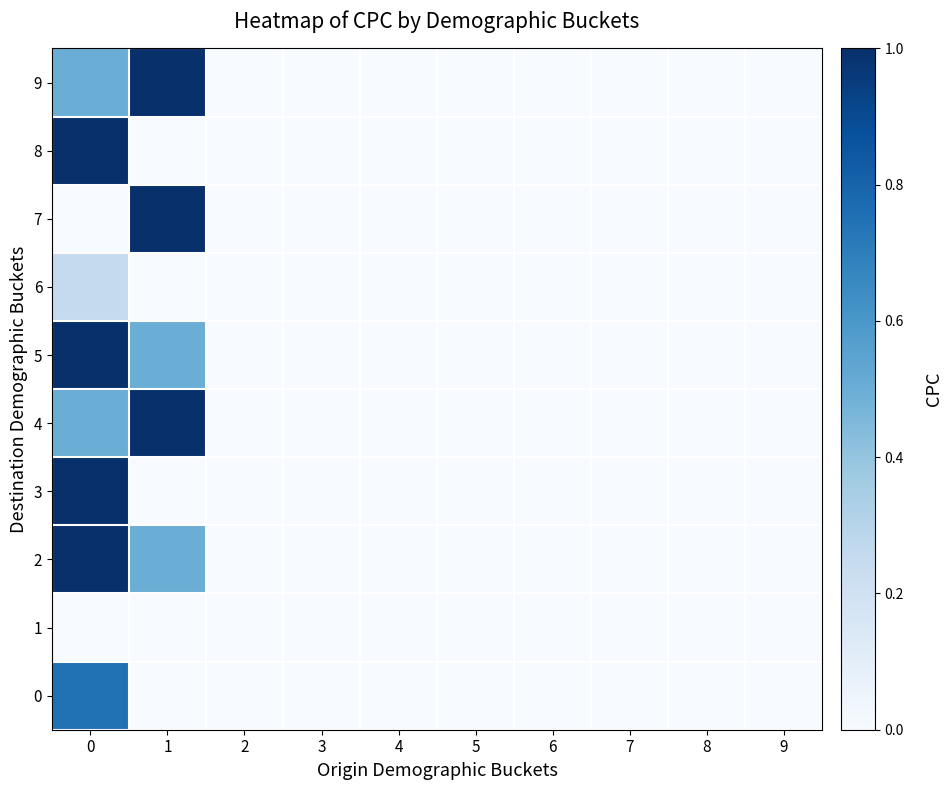

At 3, list the series in order from largest to smallest.

0, 1, 2, 3, 4, 5, 6, 7, 8, 9